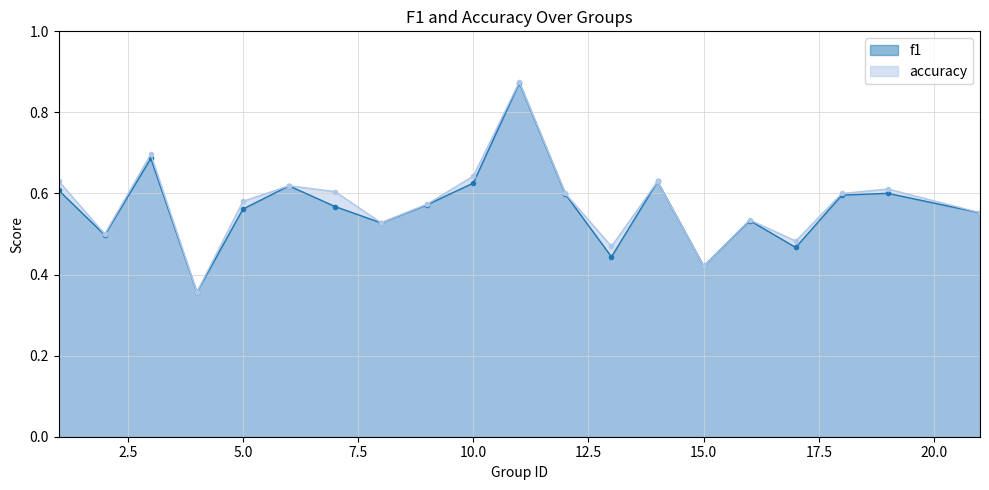

Rank the categories by accuracy value from lowest to highest.

4, 15, 13, 17, 2, 8, 16, 21, 9, 5, 12, 18, 7, 19, 6, 14, 1, 10, 3, 11